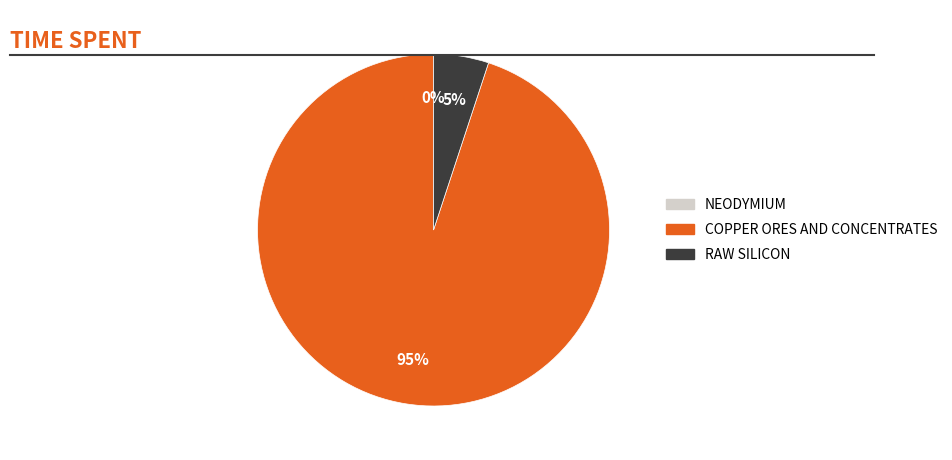

Is it true that Neodymium is 1% of the pie?

False